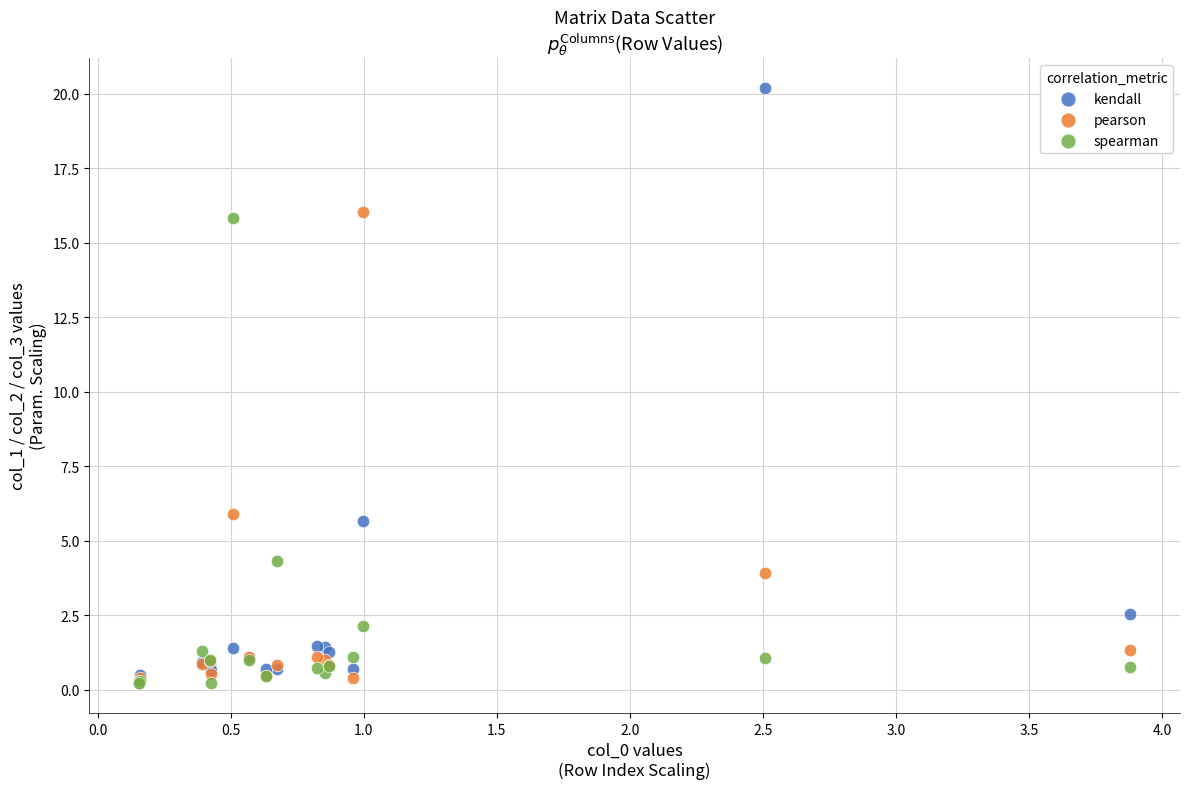

Across all series, what Y value is closest to 10?

5.9